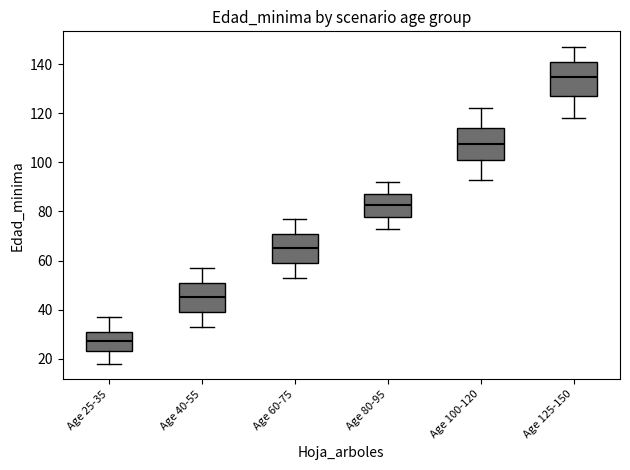

Reading left to right, read every box against the y-axis: the position of its median line, the range the box covers, and the ends of its whiskers. The values are not printed on the chart, so give them approximately, as read against the axis.

Age 25-35: median 28, box 24 to 32, whiskers 18 to 38
Age 40-55: median 46, box 40 to 50, whiskers 34 to 58
Age 60-75: median 66, box 60 to 72, whiskers 54 to 78
Age 80-95: median 82, box 78 to 88, whiskers 74 to 92
Age 100-120: median 108, box 102 to 114, whiskers 94 to 122
Age 125-150: median 136, box 128 to 142, whiskers 118 to 148